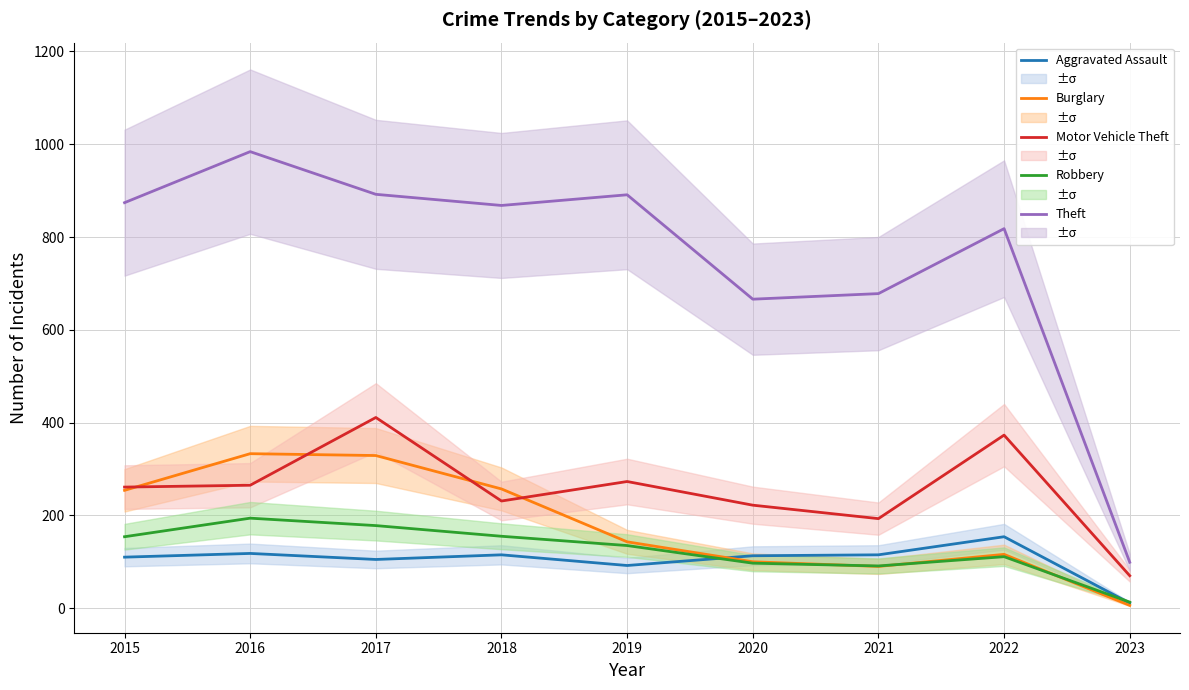

What is the value of the Theft point at the 2nd from the left?

984